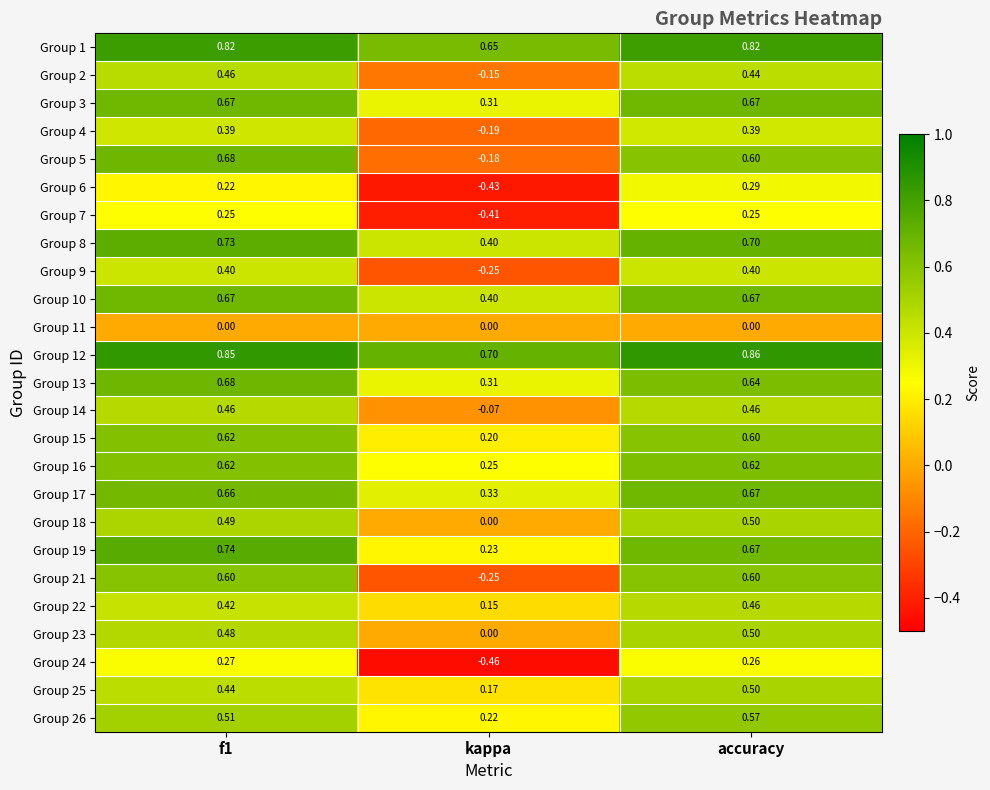

Where is Group 19 nearest to the value 0?

kappa